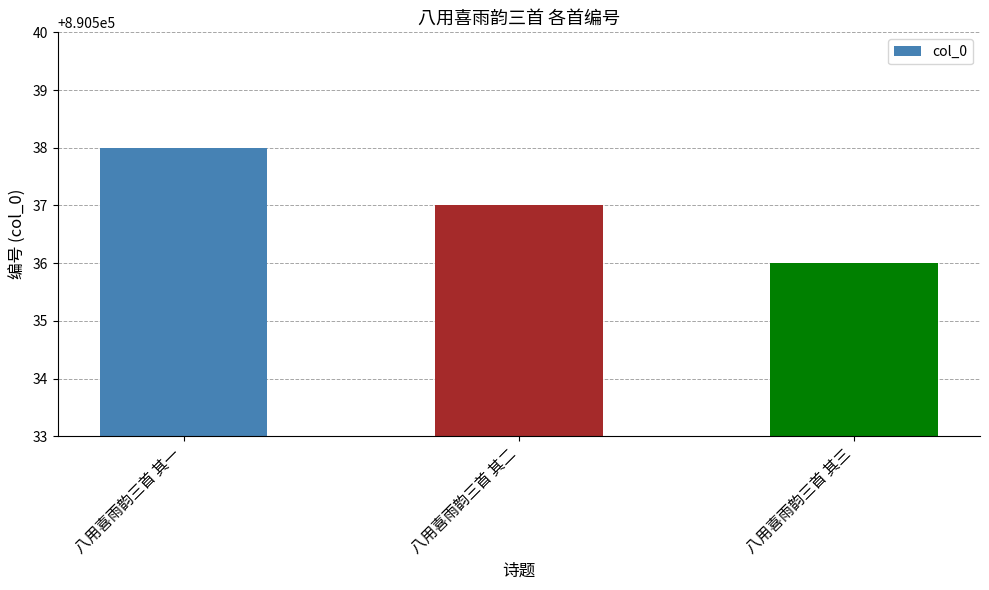

What is the sum of the values at 八用喜雨韵三首 其三 and 八用喜雨韵三首 其一?

1781074